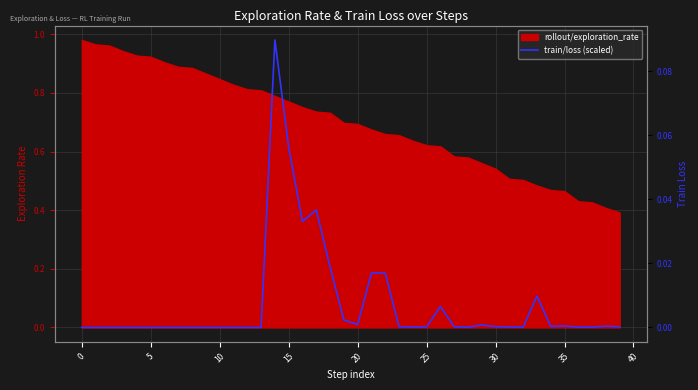

What is the greatest value displayed?

1.0